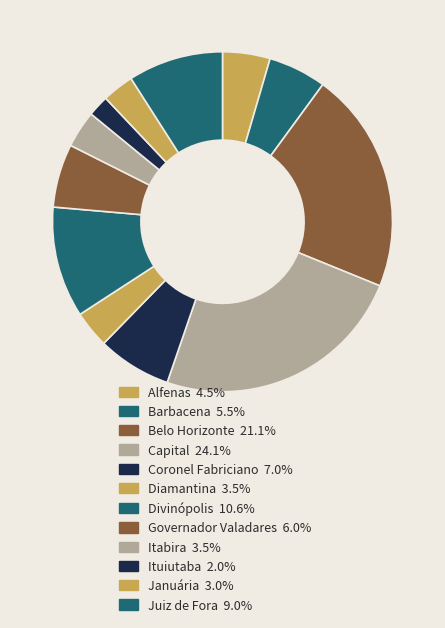

The Januária slice represents 3% of the pie. True or false?

True